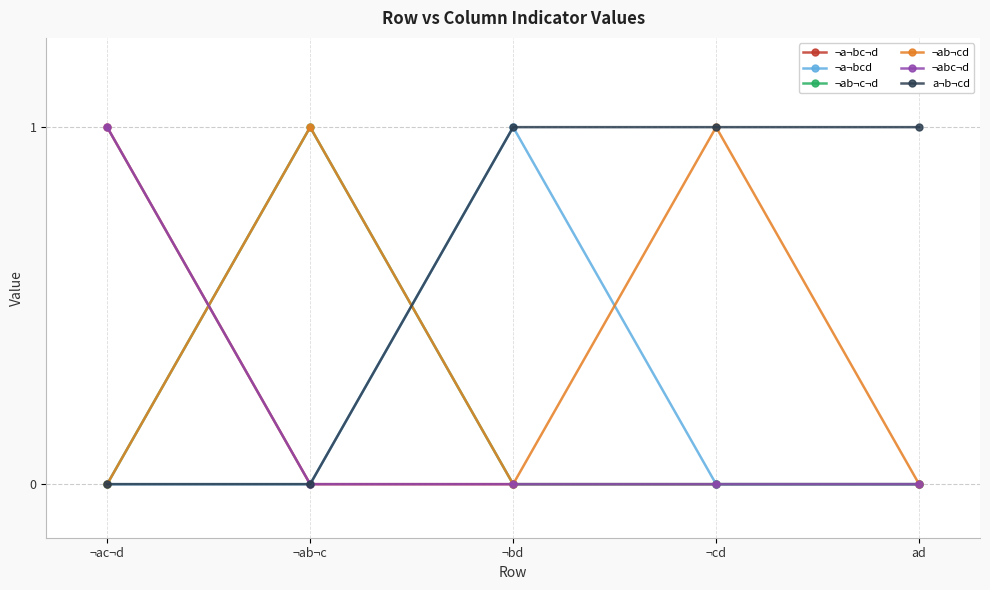

Reading right to left, extract all data points from this chart.

¬a¬bc¬d: 0	0	0	0	1
¬a¬bcd: 0	0	1	0	0
¬ab¬c¬d: 0	0	0	1	0
¬ab¬cd: 0	1	0	1	0
¬abc¬d: 0	0	0	0	1
a¬b¬cd: 1	1	1	0	0